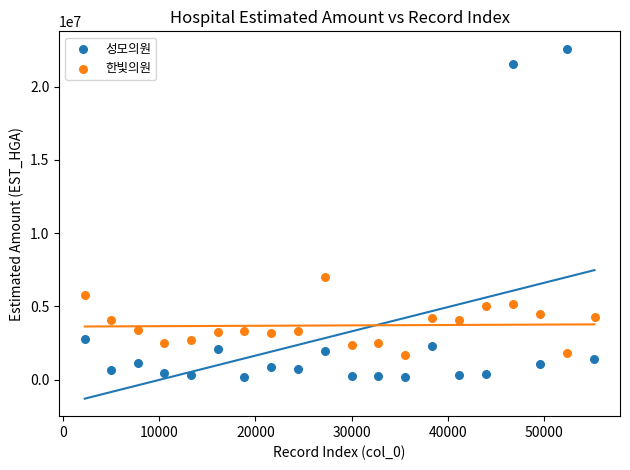

What are all the series names shown in the legend?

성모의원, 한빛의원